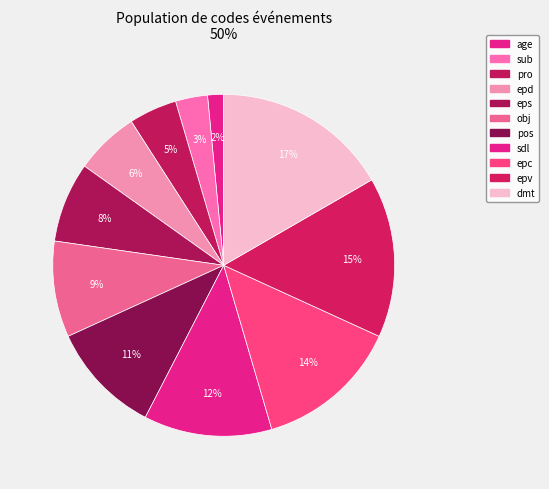

How many slices are in this pie chart?

11